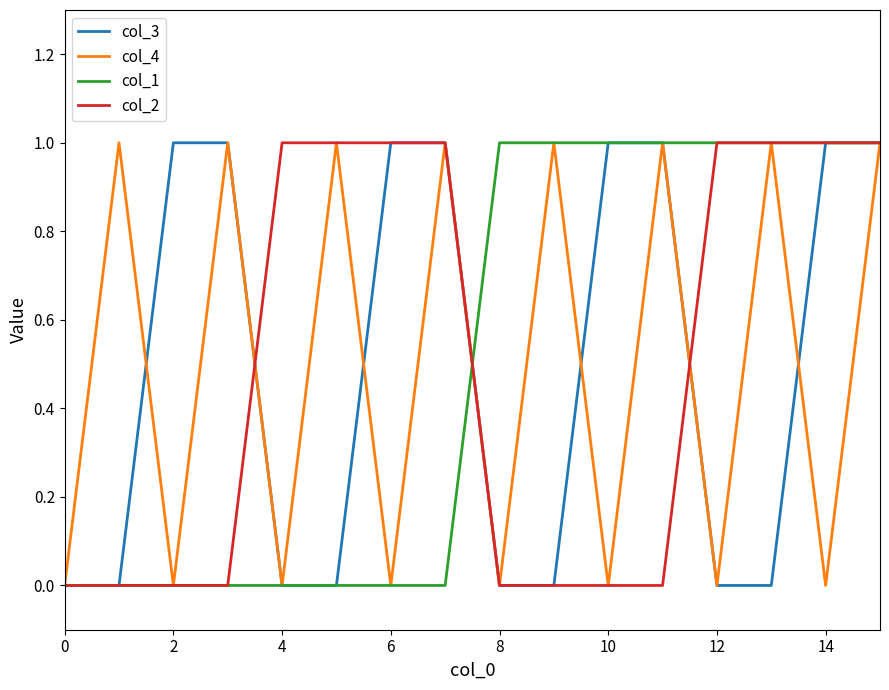

True or false: col_1 and col_2 cross at least once.

True